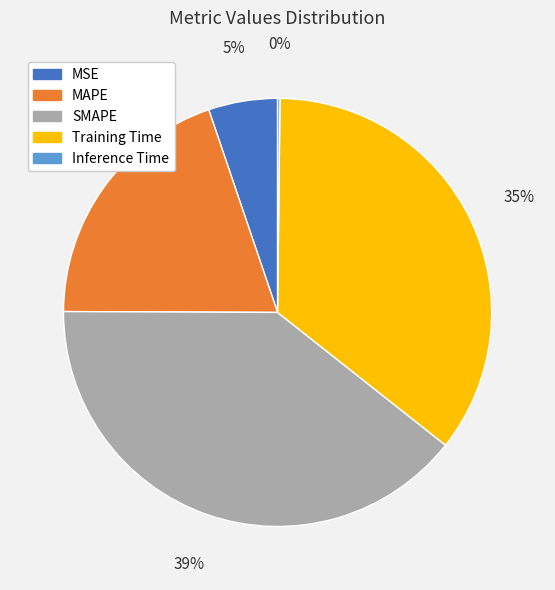

To the nearest percent, what is the difference between the largest and smallest slice percentages?

39%